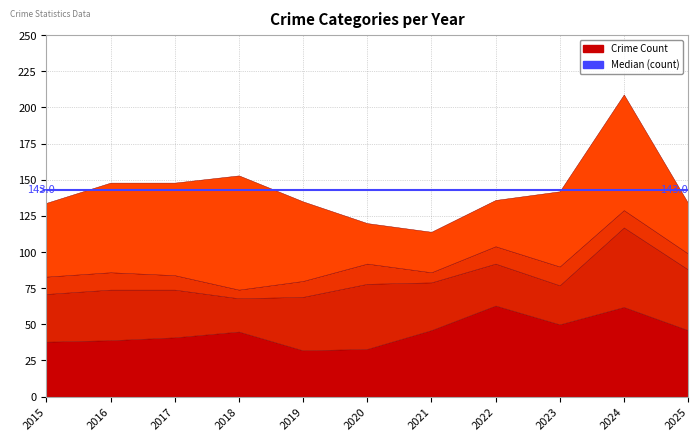

At which category does Aggravated Assault reach its first local peak?

2018